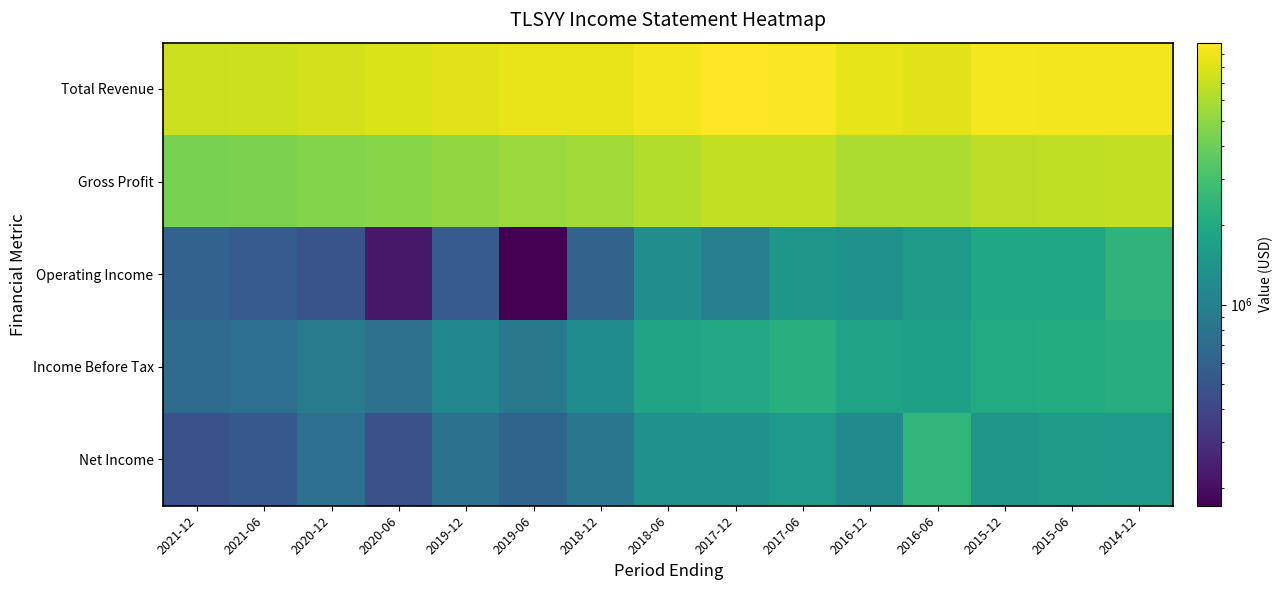

How many data points does each series have?

15